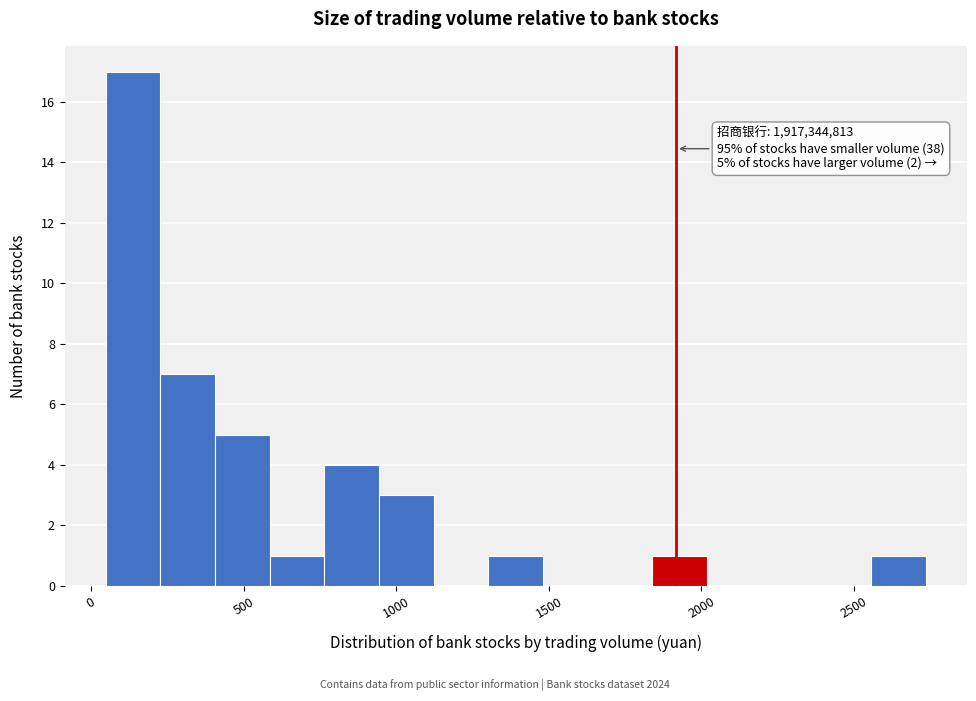

Around what value on the x-axis is the tallest bar? Give the approximate position of its centre, as read against the axis.

150